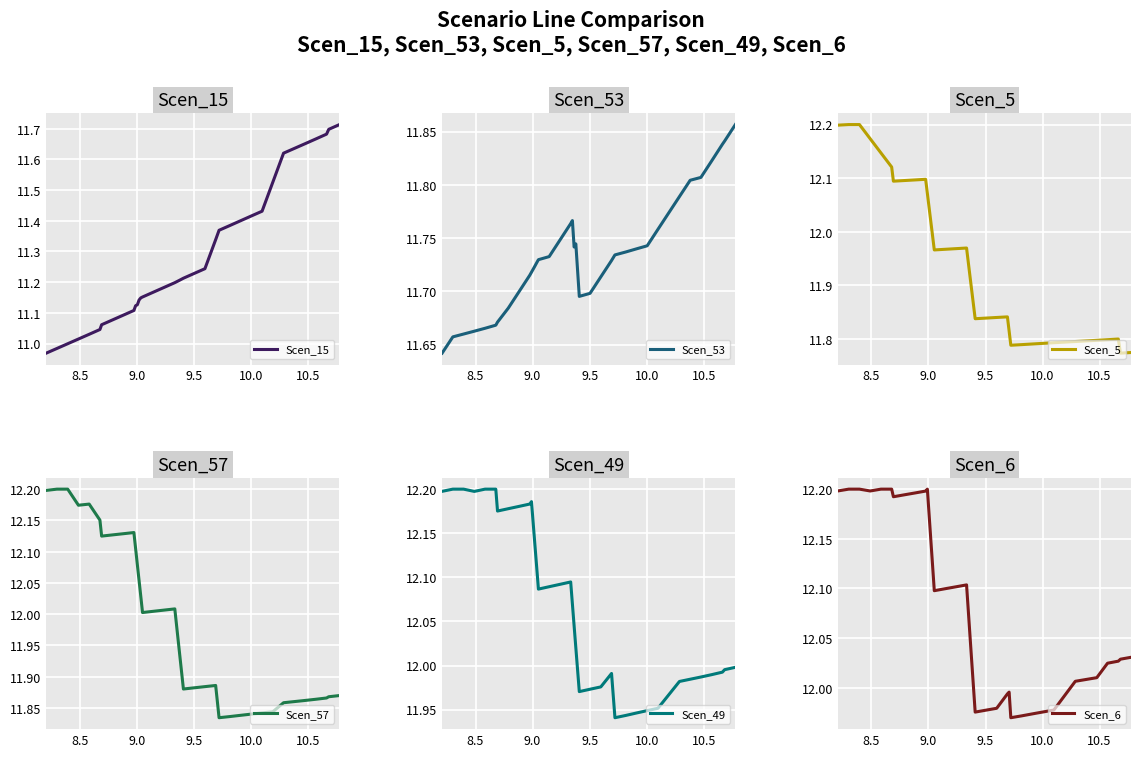

Rank the series by their maximum value, from highest to lowest.

Scen_5, Scen_57, Scen_49, Scen_6, Scen_53, Scen_15